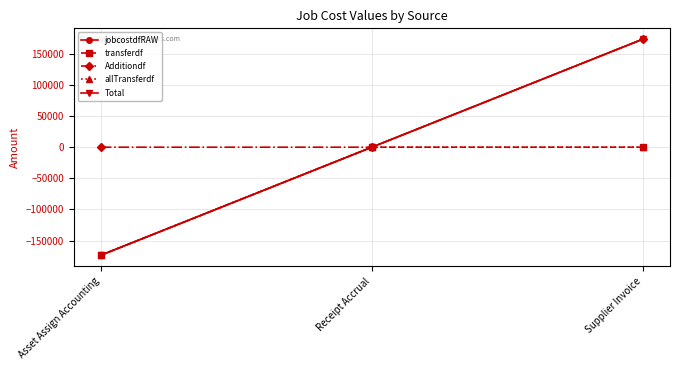

Does the chart have visible grid lines?

Yes